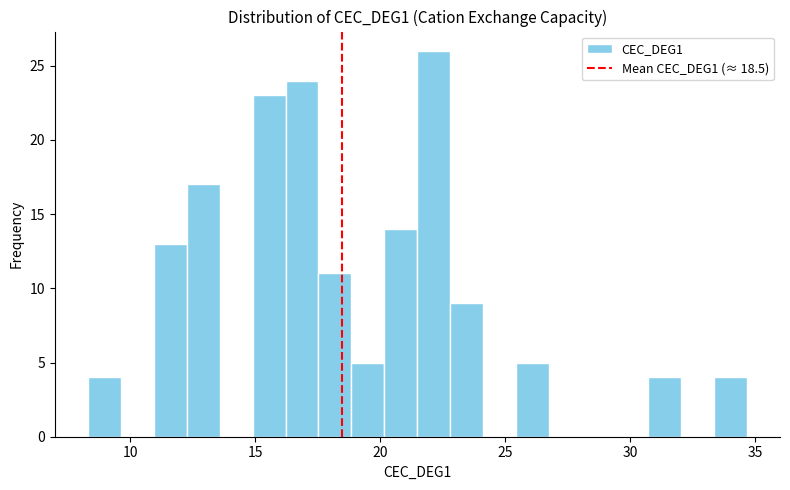

Read against the x-axis, roughly where is the centre of the tallest bar?

22.0